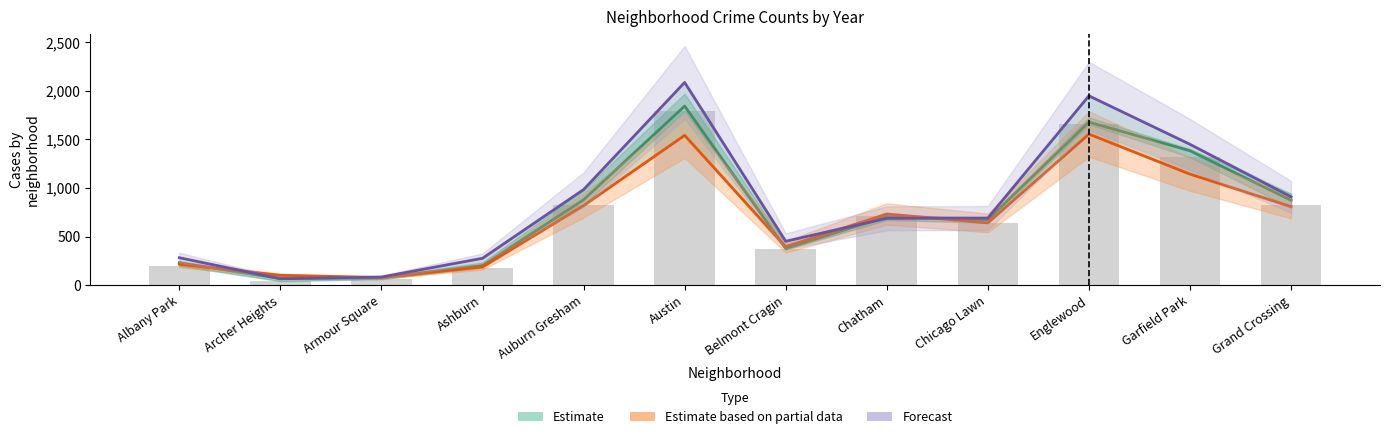

Is the value of 2019 (reported) at Auburn Gresham greater than the value of Forecast at Armour Square?

Yes